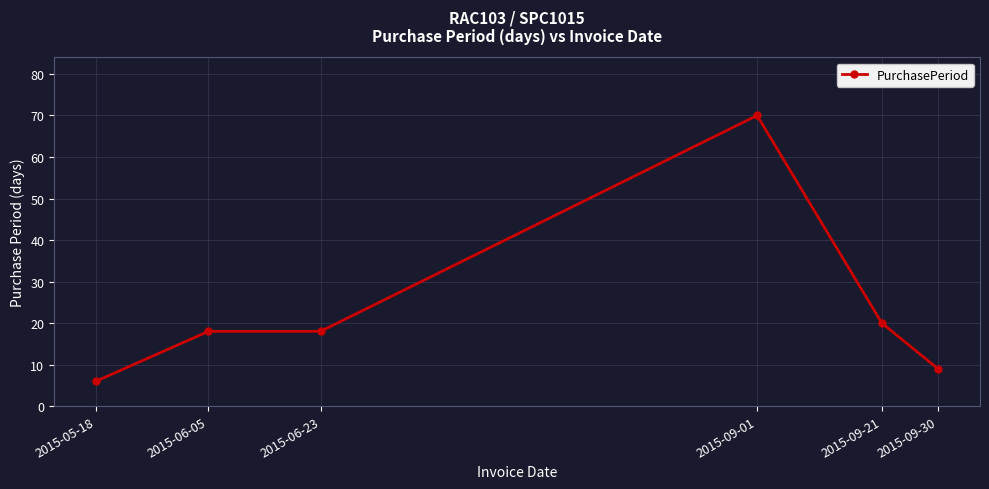

What is the label of the 2nd point from the right?

2015-09-21